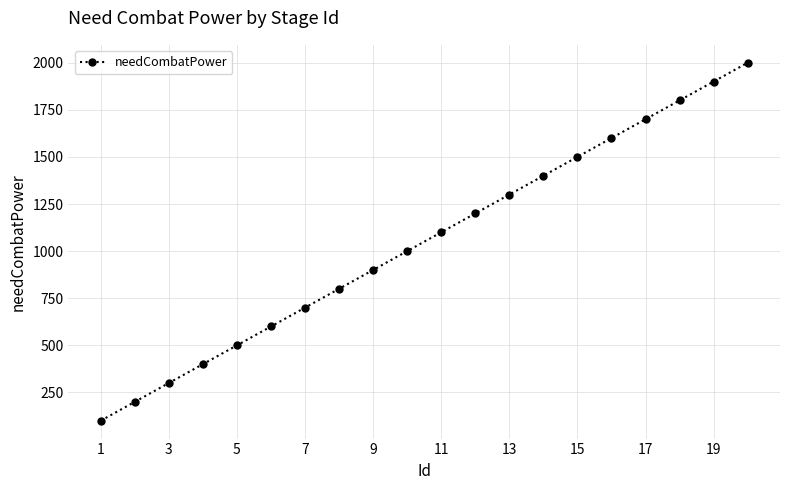

How many series are shown in this chart?

1